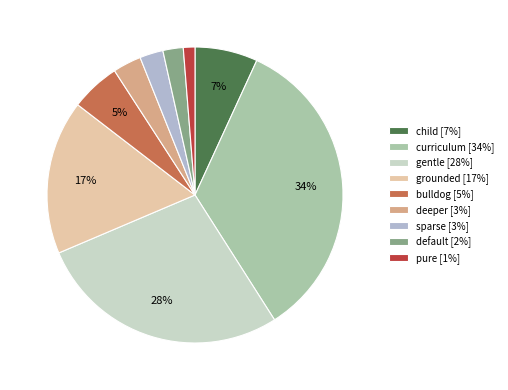

Do curriculum [34%] and gentle [28%] together represent more than half of the pie?

Yes